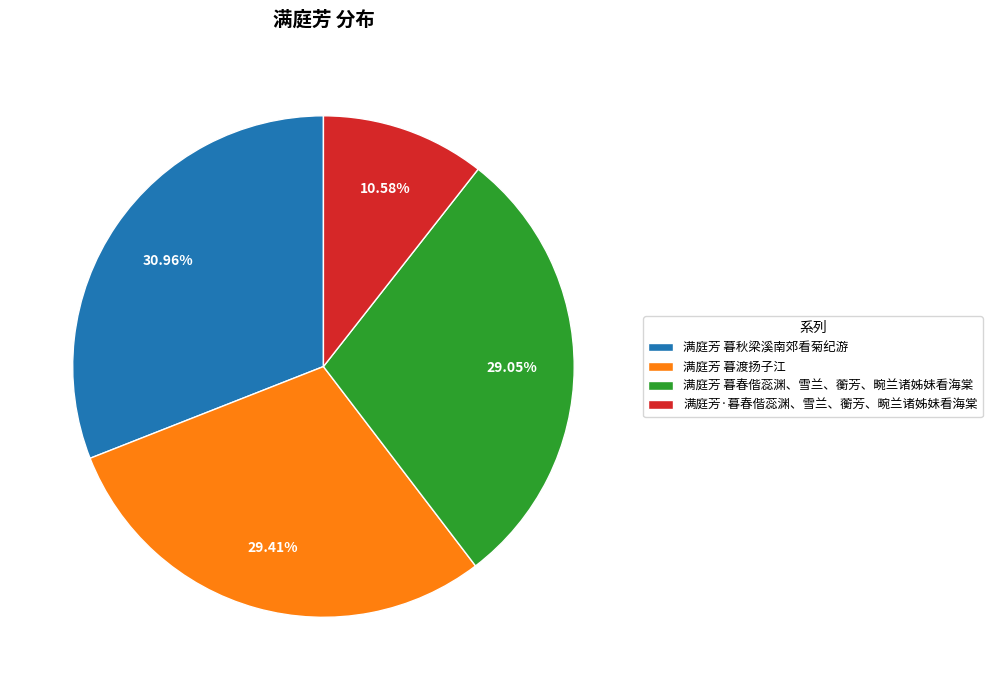

What portion of the pie excludes 满庭芳 暮渡扬子江?

70.6%